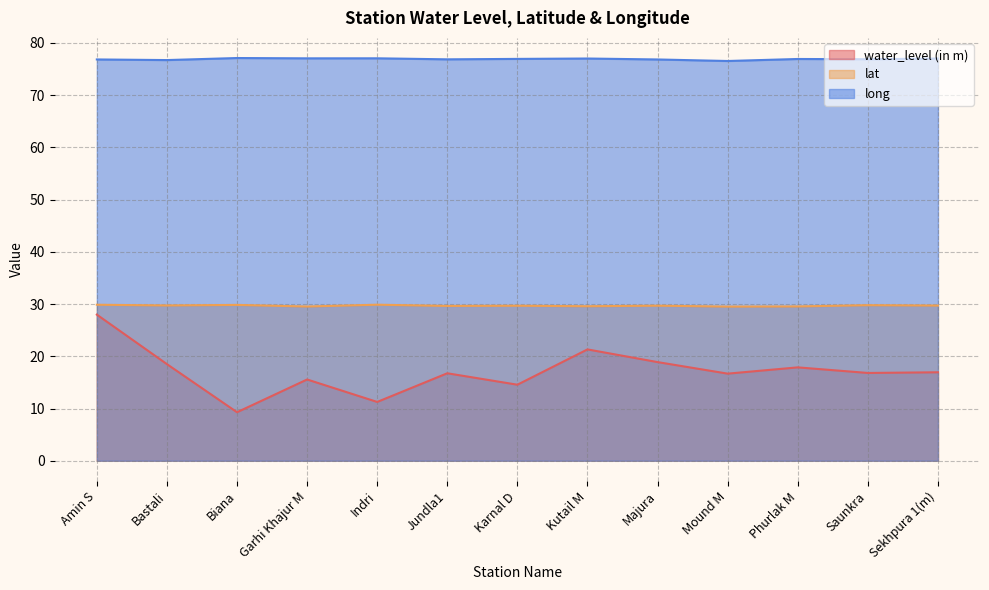

True or false: lat and water_level (in m) cross at least once.

False